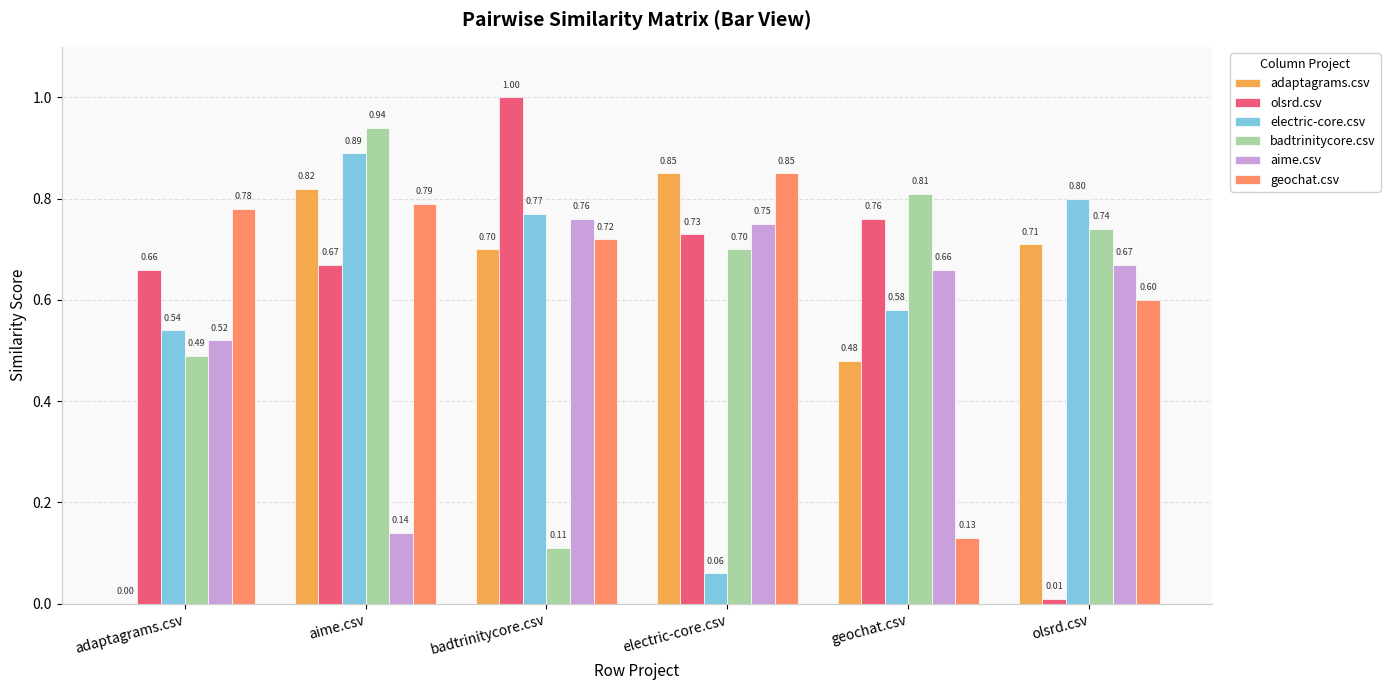

At which category is the sum across all series the highest?

aime.csv